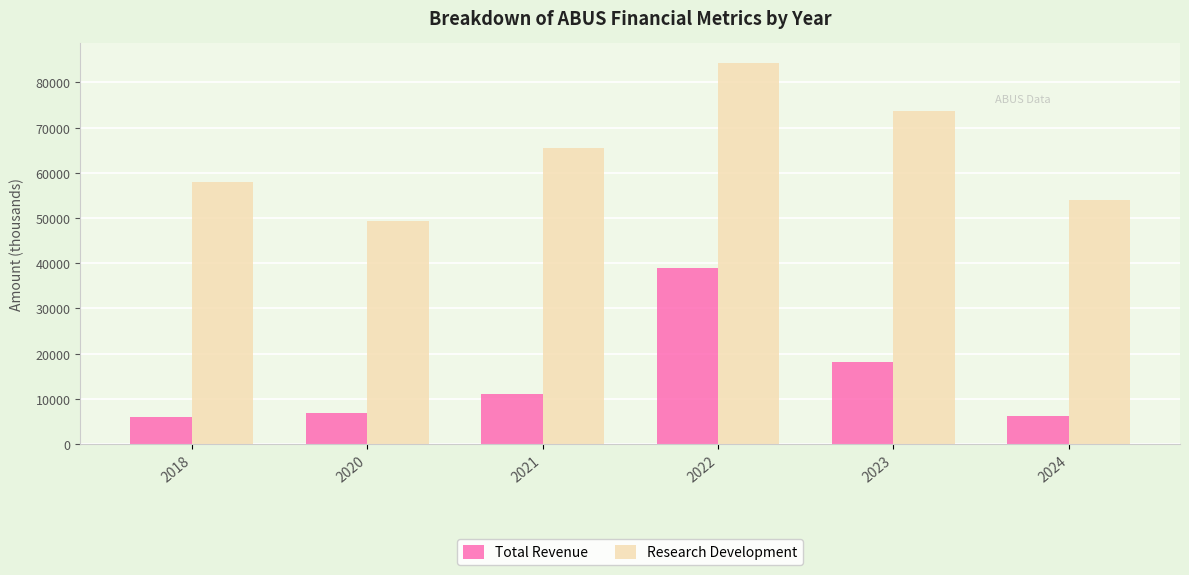

Which series changed the most between 2021 and 2024?

Research Development